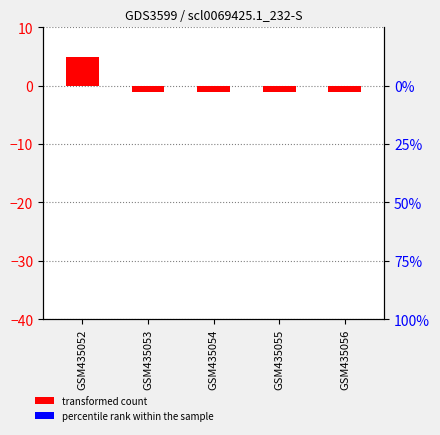

Rank the categories by value from highest to lowest.

GSM435052, GSM435053, GSM435054, GSM435055, GSM435056